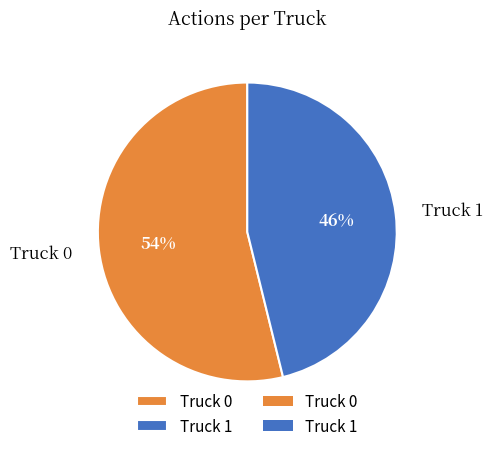

Count the number of slices in the pie.

2